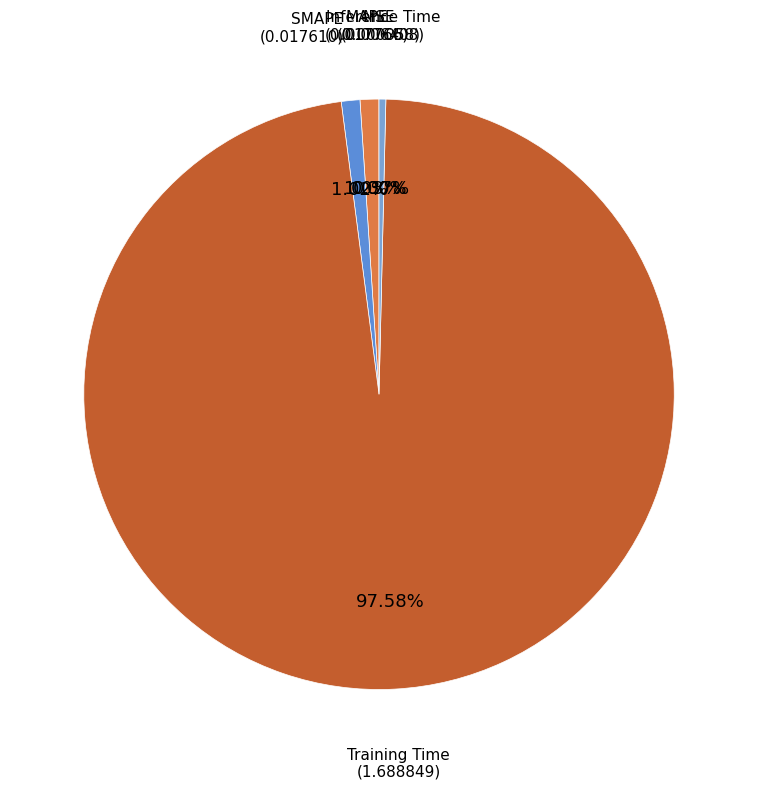

Which category has the biggest portion of the pie?

Training Time